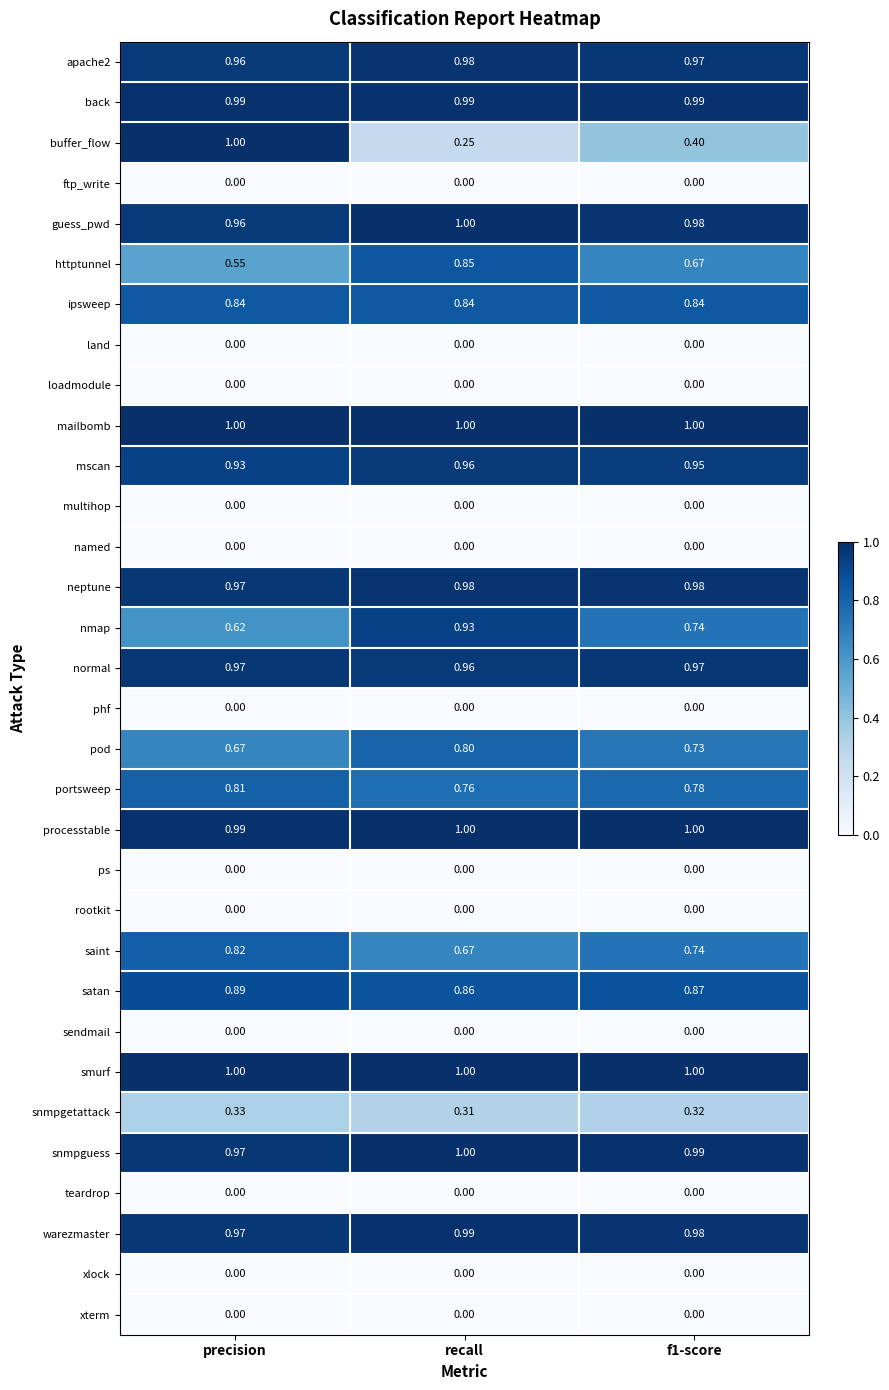

How many categories are shown in the chart?

3